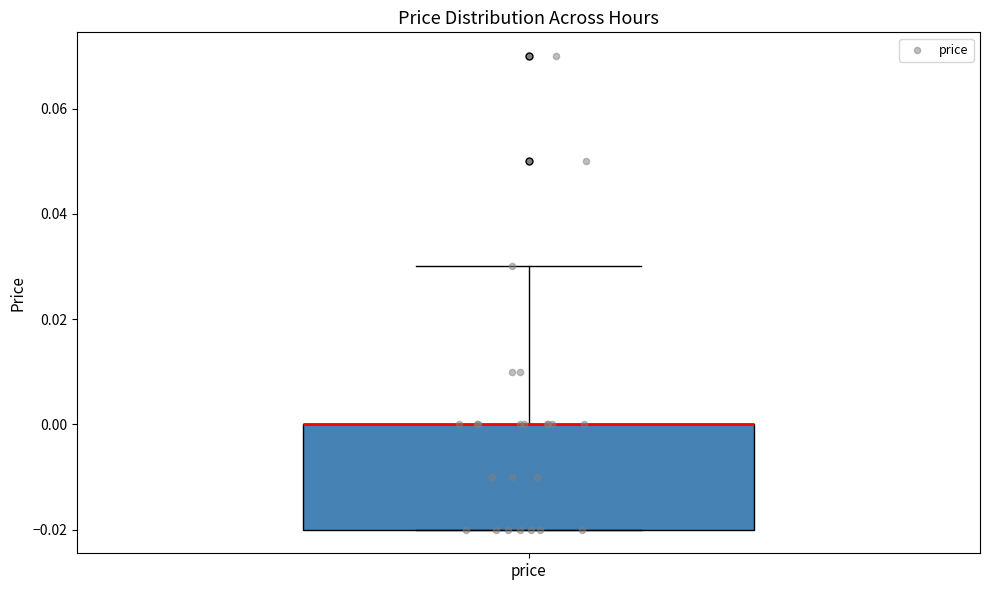

Read this box plot against the y-axis: the position of the median line, the range covered by the box, and the ends of both whiskers. The values are not printed on the chart, so give them approximately, as read against the axis.

median 0.00 (drawn on the box's upper edge), box -0.02 to 0.00, whiskers -0.02 to 0.03